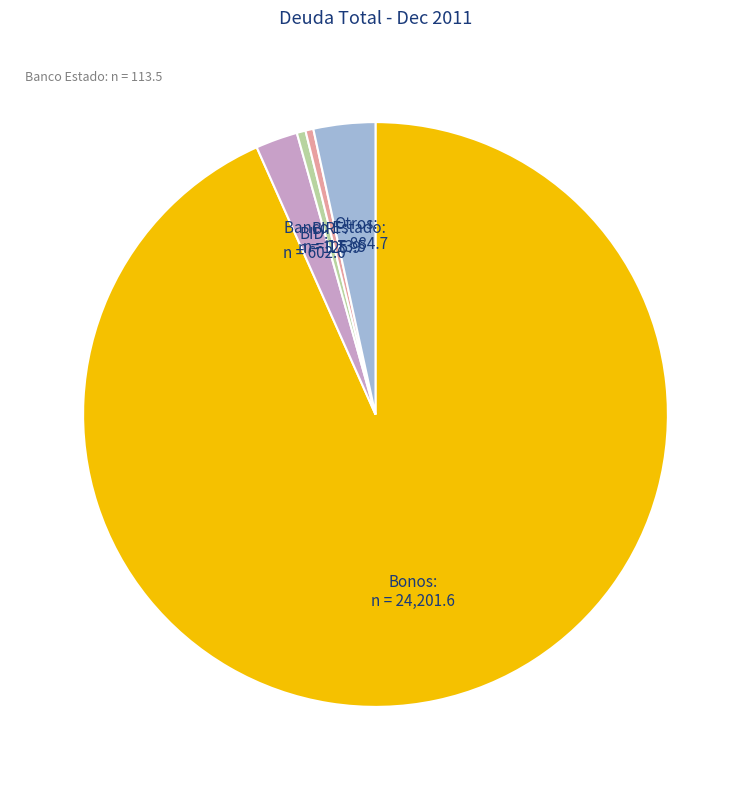

How many segments does this pie chart have?

5